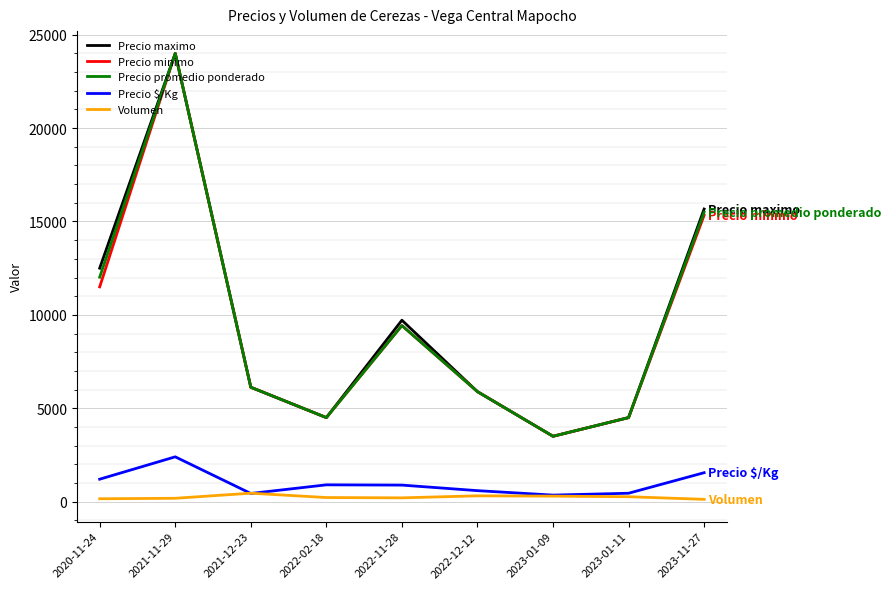

True or false: Precio maximo and Volumen intersect in this chart.

False